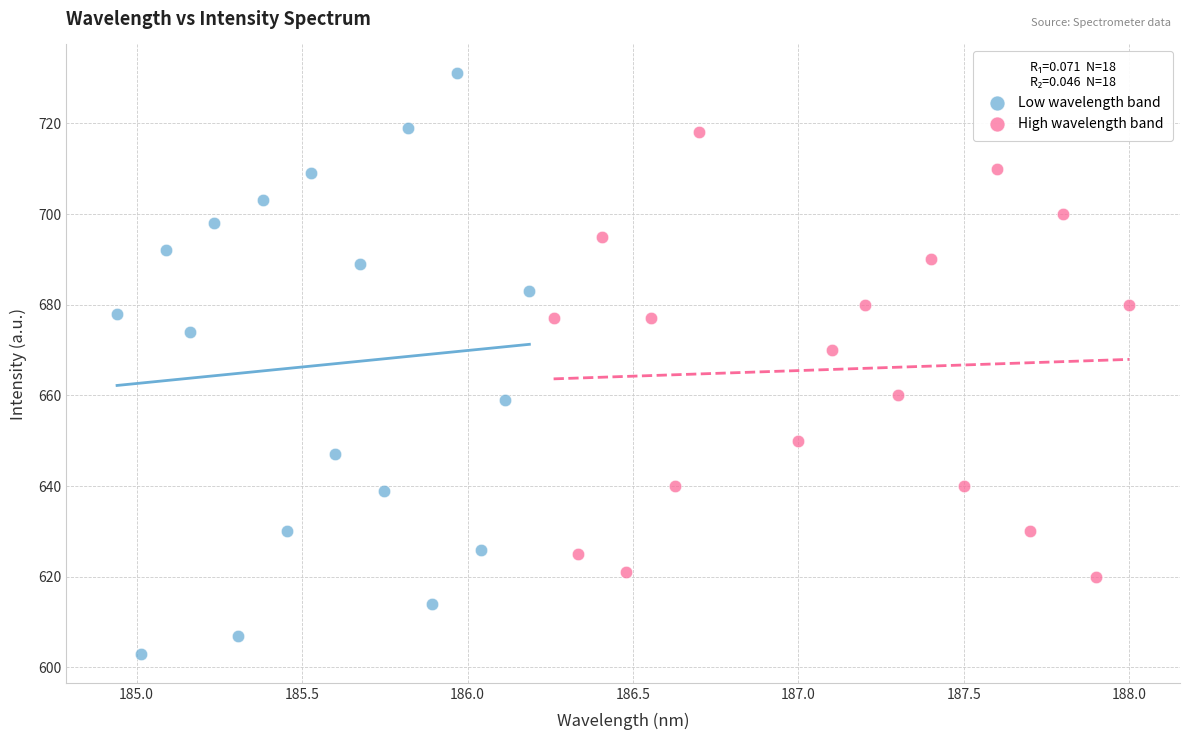

Which series has the largest Y range (max minus min)?

Low wavelength band